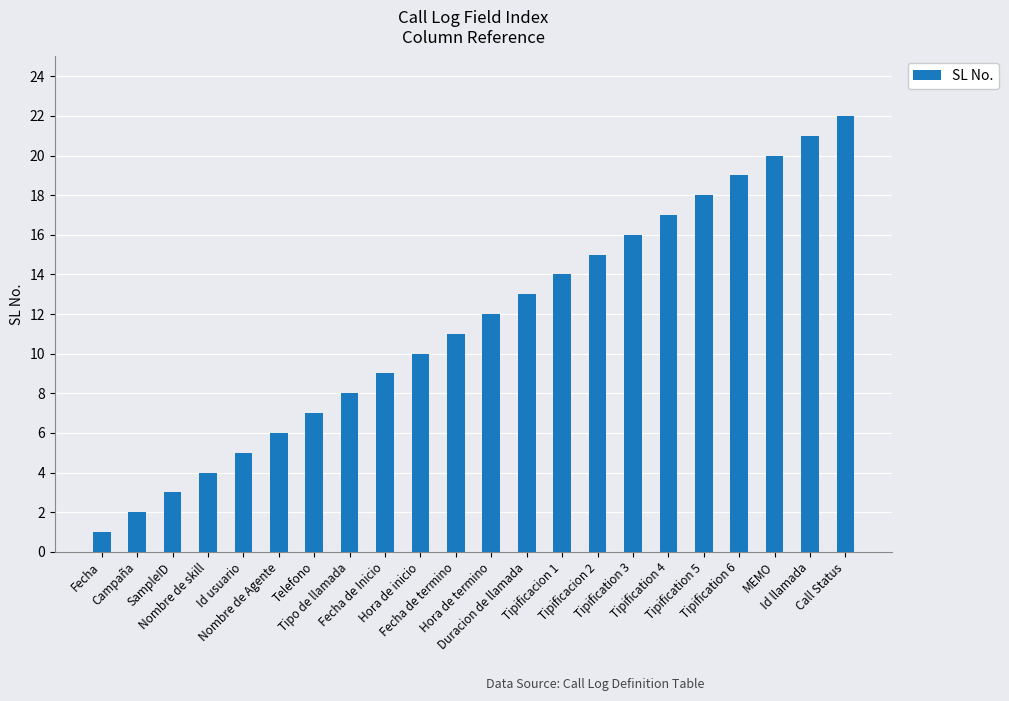

Reading left to right, what are all the values shown in this chart?

1	2	3	4	5	6	7	8	9	10	11	12	13	14	15	16	17	18	19	20	21	22